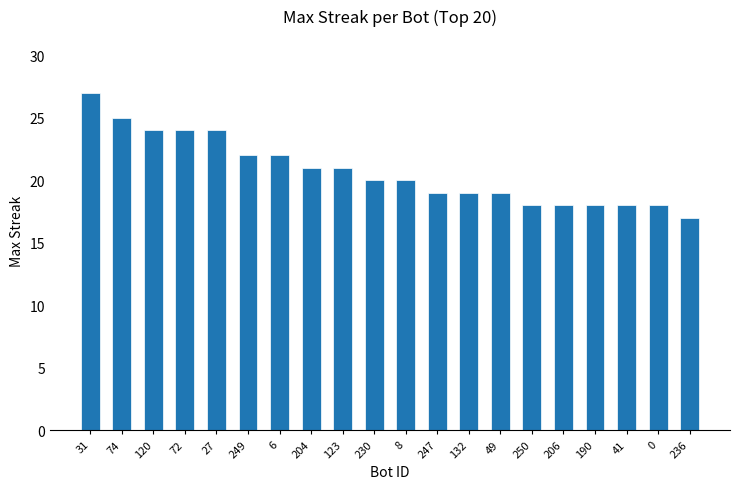

Are the bars horizontal?

No